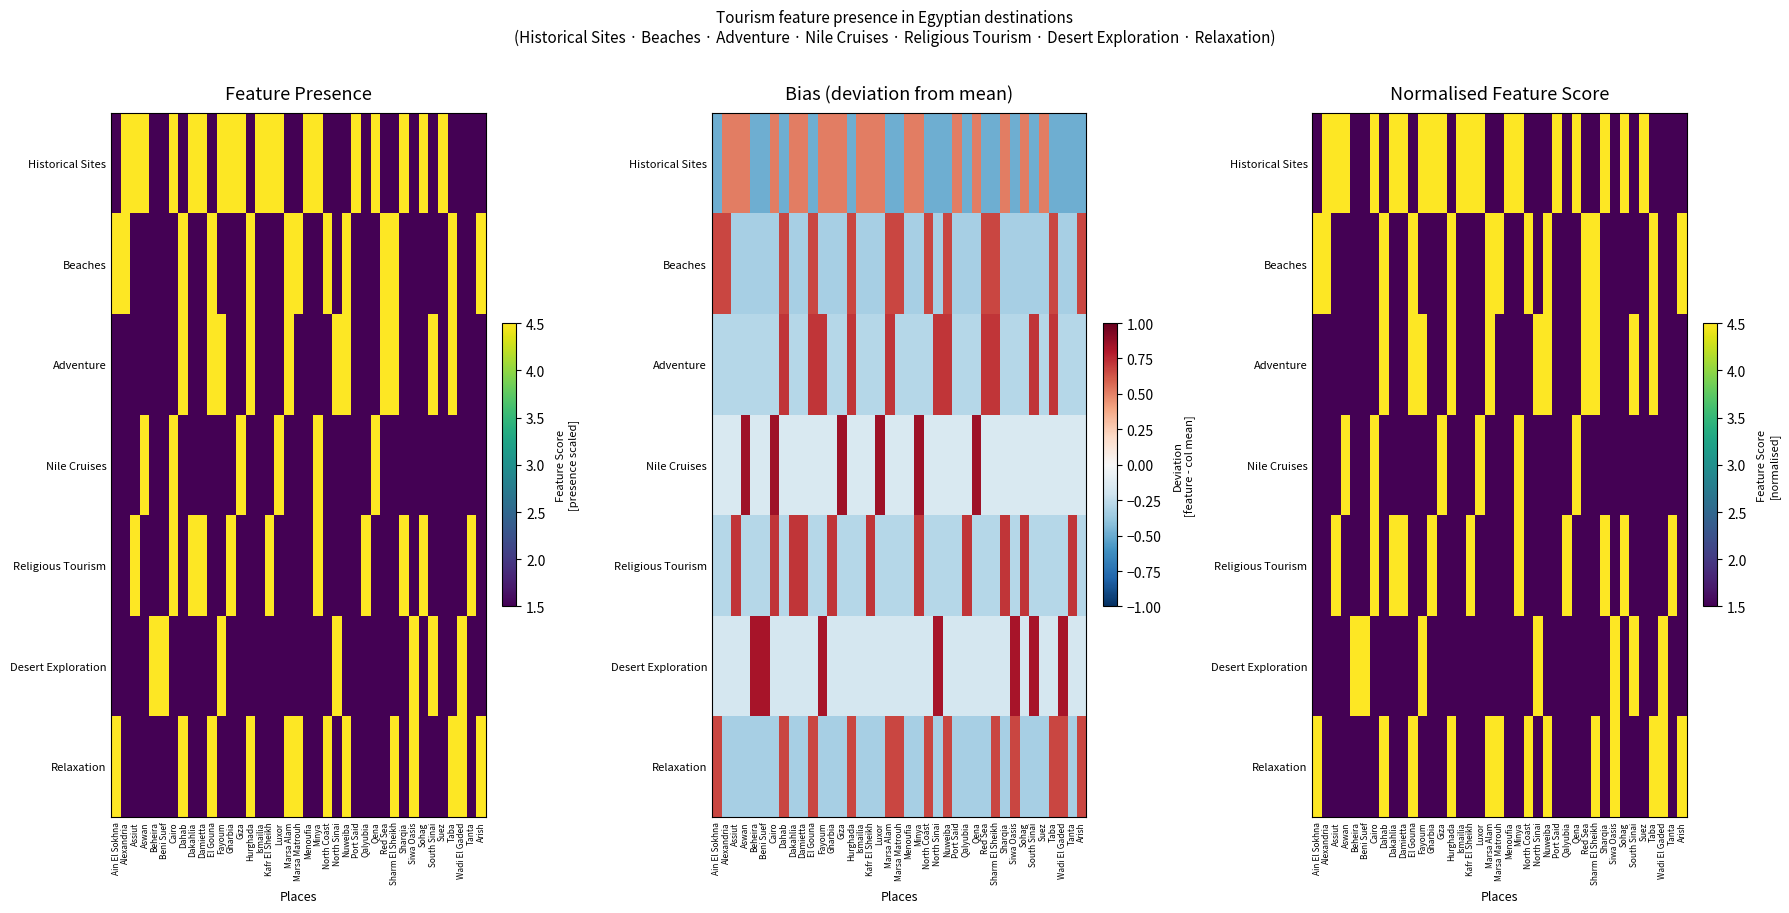

The Beaches series shows 1.9 at Hurghada. True or false?

False